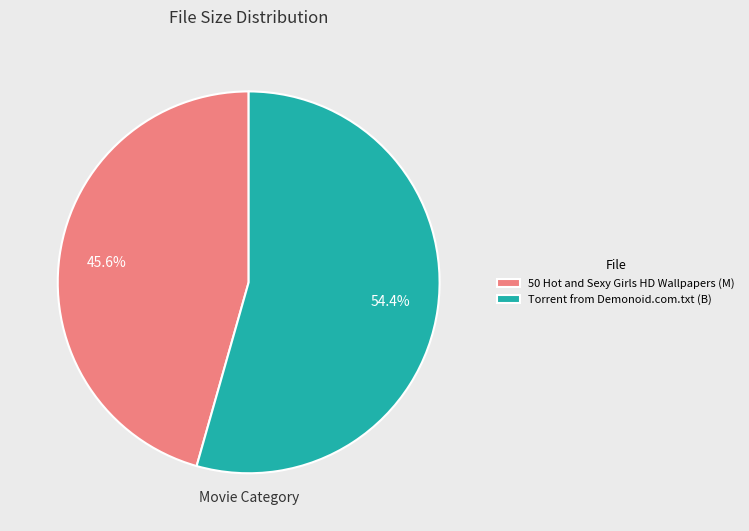

What is the total percentage of Torrent from Demonoid.com.txt (B) and 50 Hot and Sexy Girls HD Wallpapers (M)?

100.0%